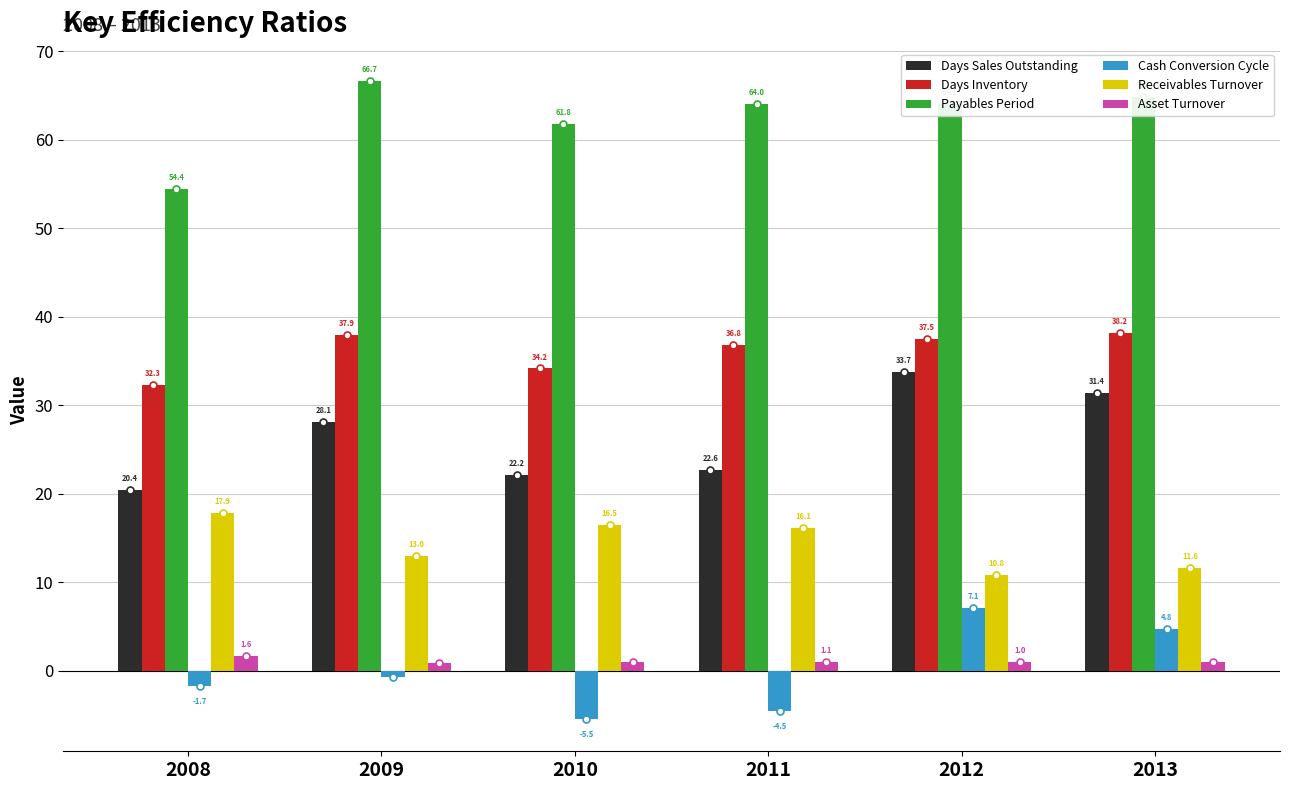

What are all the series names shown in the legend?

Days Sales Outstanding, Days Inventory, Payables Period, Cash Conversion Cycle, Receivables Turnover, Asset Turnover